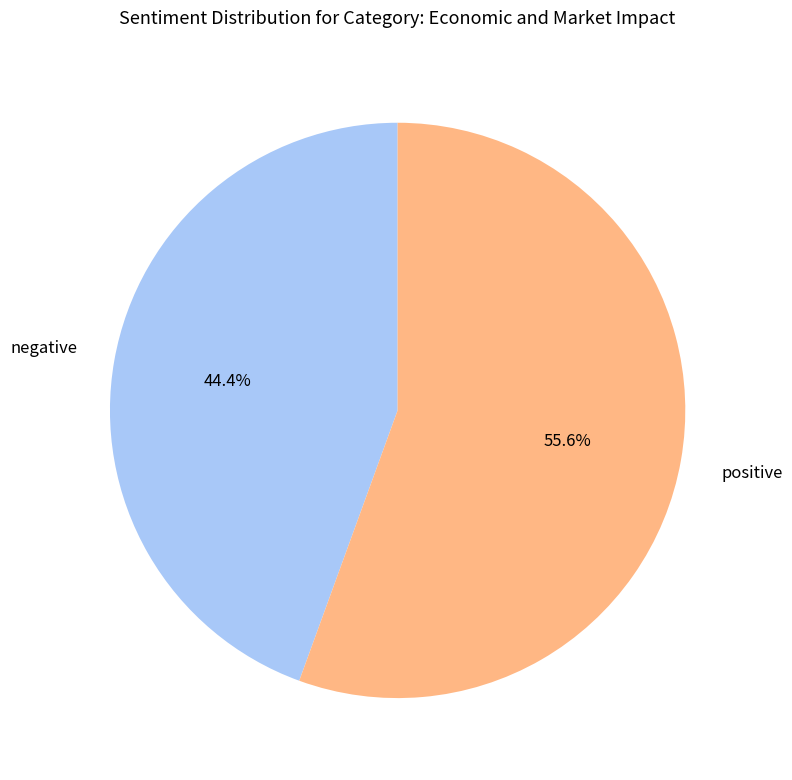

Is there any slice that represents more than half of the pie?

Yes